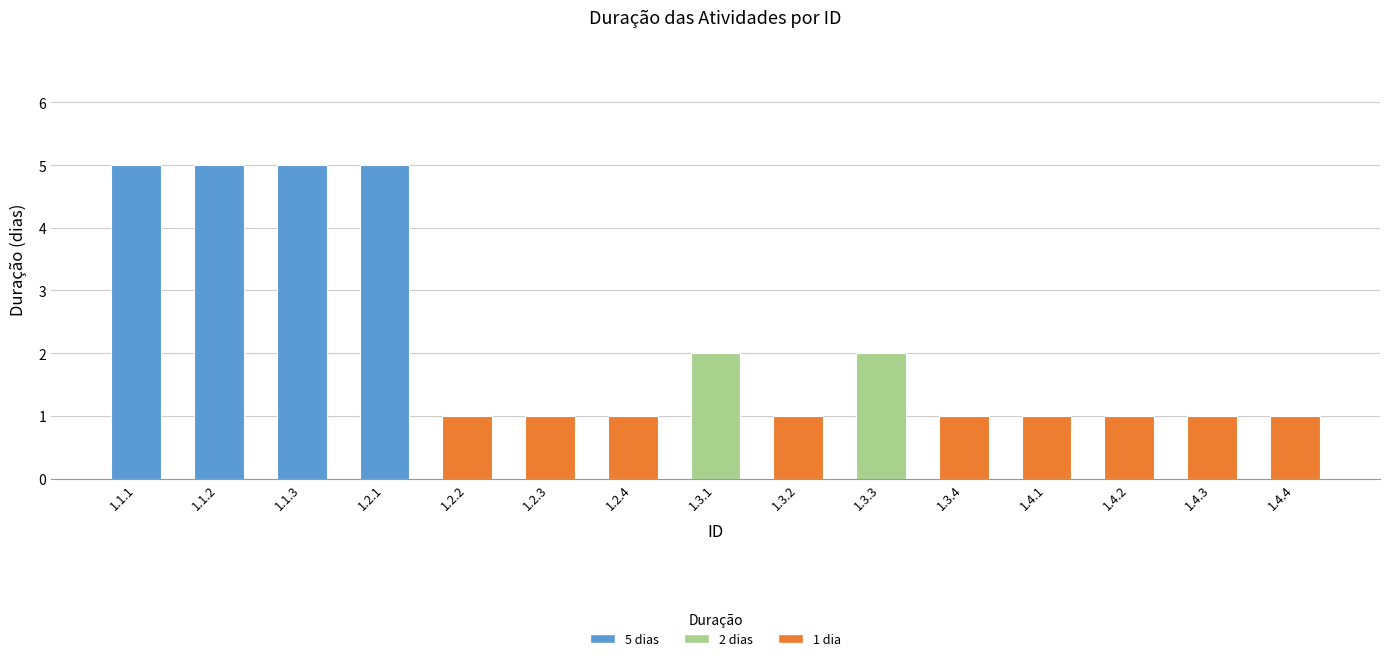

Reading right to left, transcribe all the data shown in this chart.

1.4.4=1	1.4.3=1	1.4.2=1	1.4.1=1	1.3.4=1	1.3.3=2	1.3.2=1	1.3.1=2	1.2.4=1	1.2.3=1	1.2.2=1	1.2.1=5	1.1.3=5	1.1.2=5	1.1.1=5